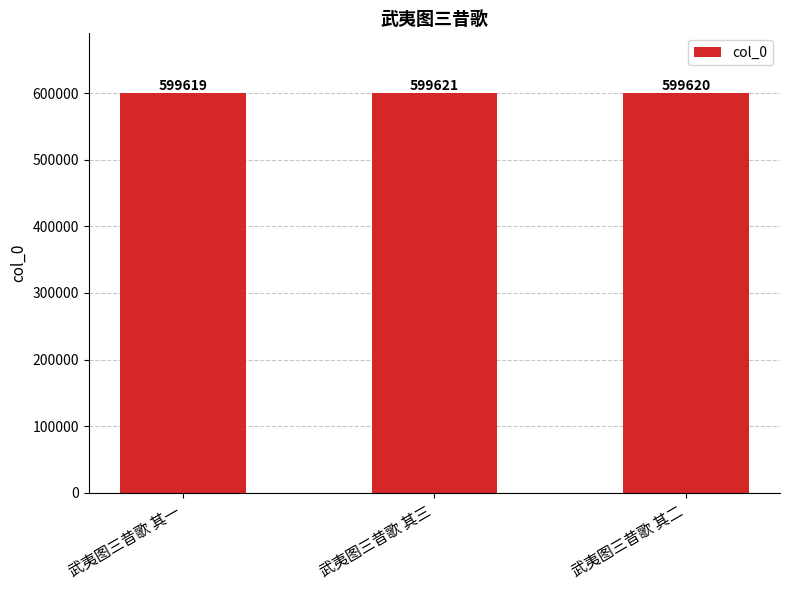

At which category does the chart reach its minimum across all series?

武夷图三昔歌 其一